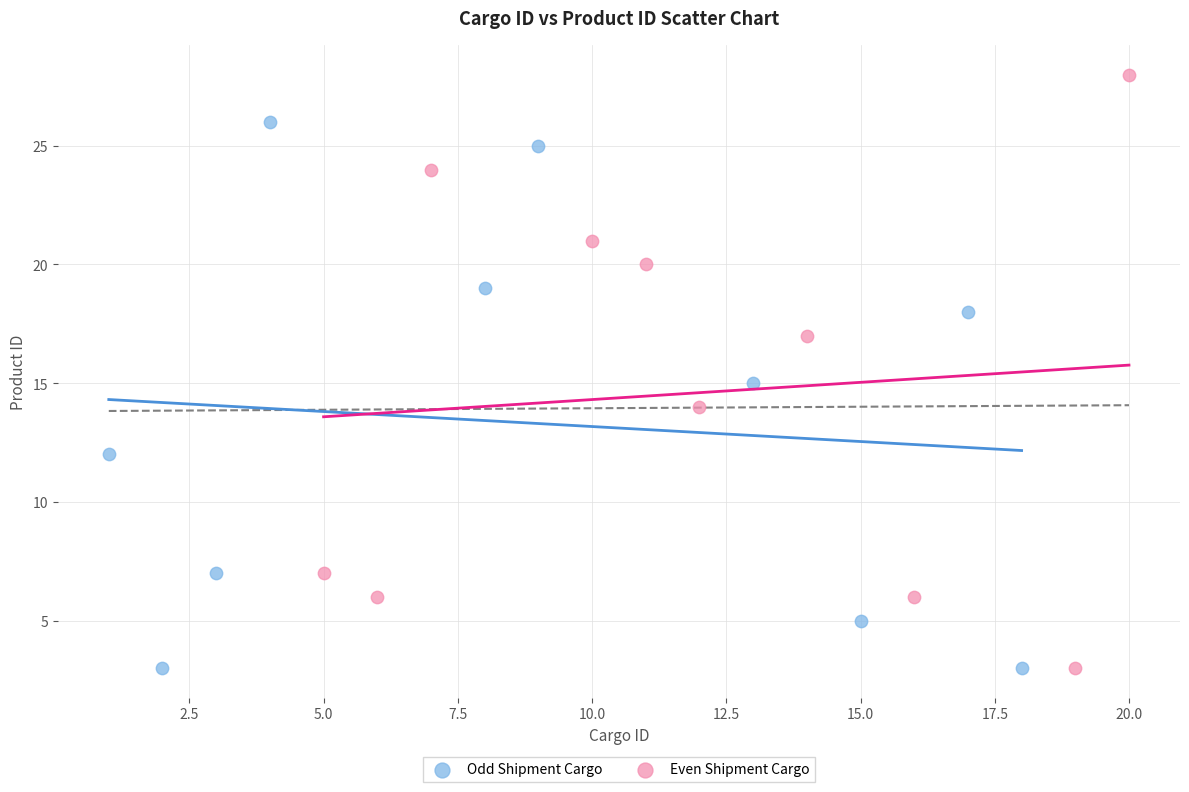

What are all the series names shown in the legend?

Odd Shipment Cargo, Even Shipment Cargo